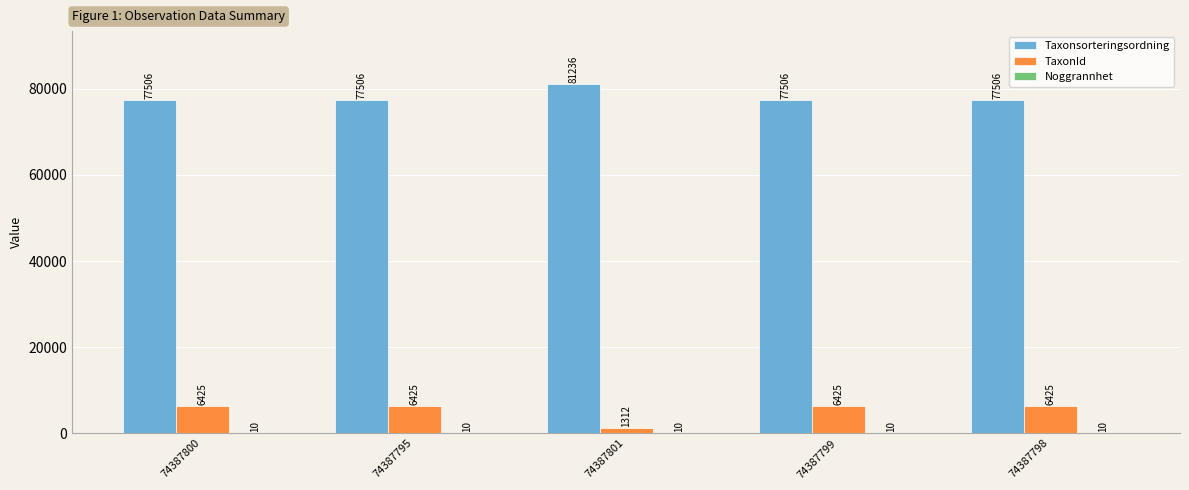

Between 74387801 and 74387799, which series saw the biggest shift?

TaxonId